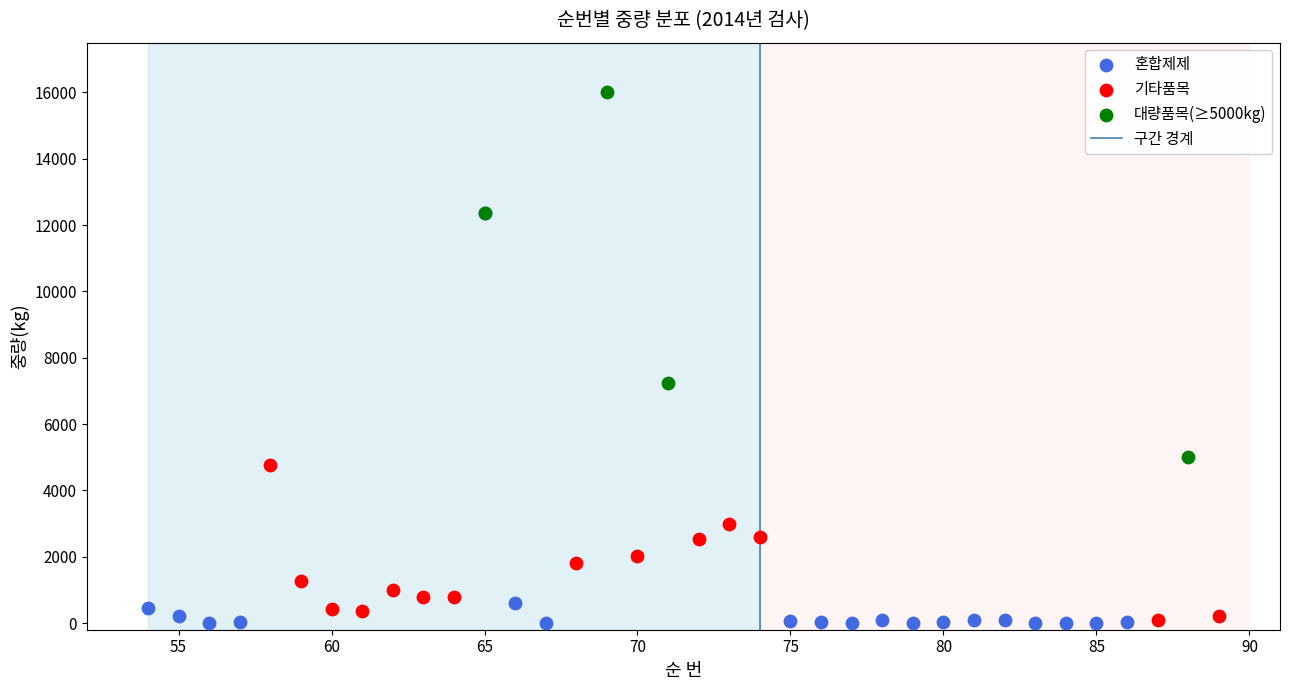

Which series contains the highest Y value?

대량품목(≥5000kg)